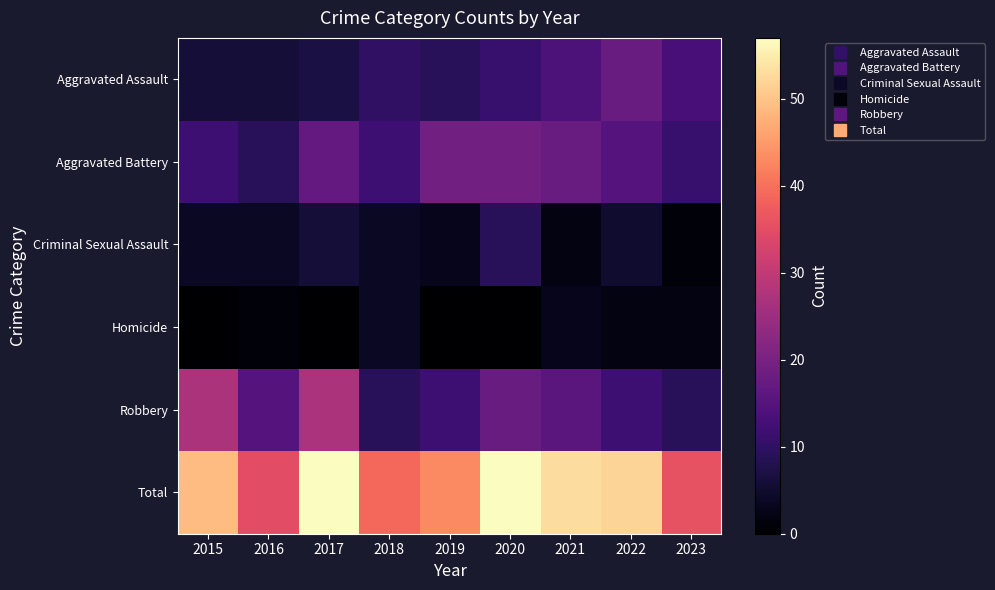

At which category is the sum across all series the highest?

2017